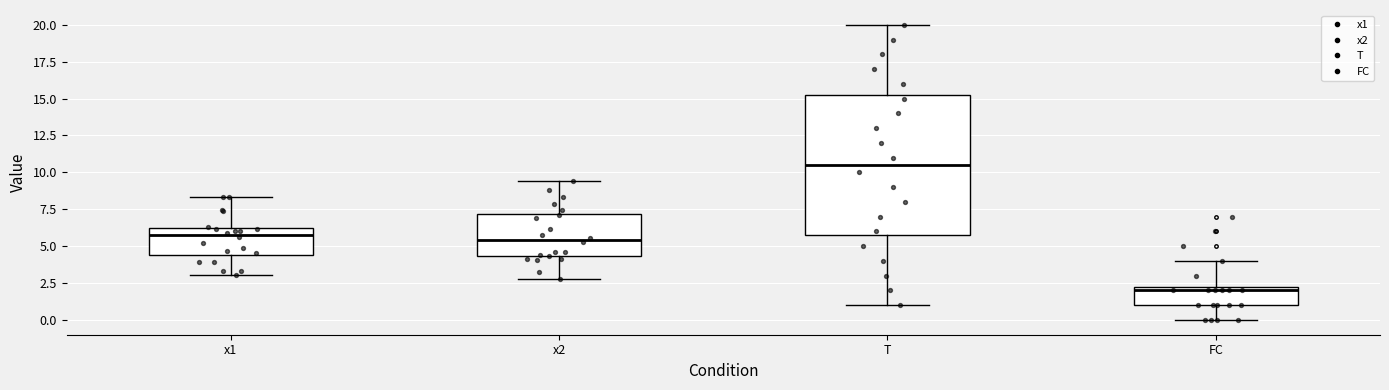

Which box has the highest median line?

T